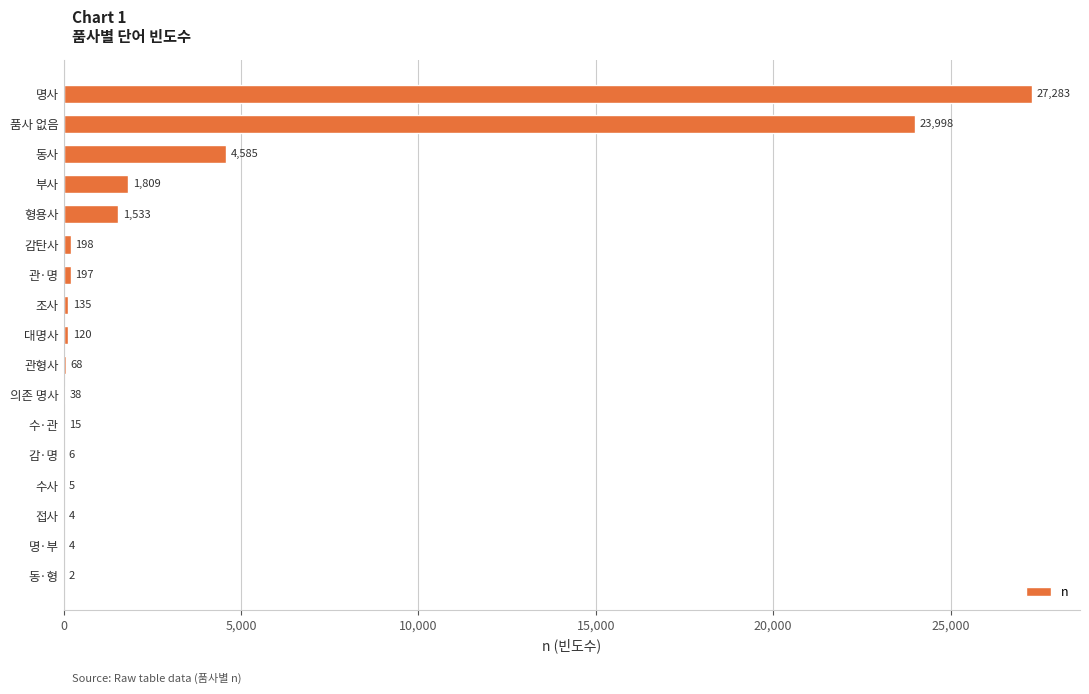

Which label corresponds to the largest value in the chart?

명사